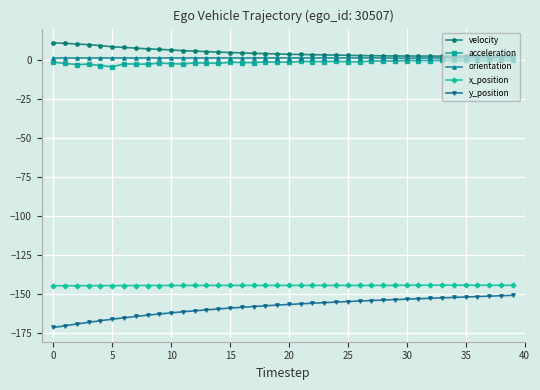

How many lines are shown in the chart?

5